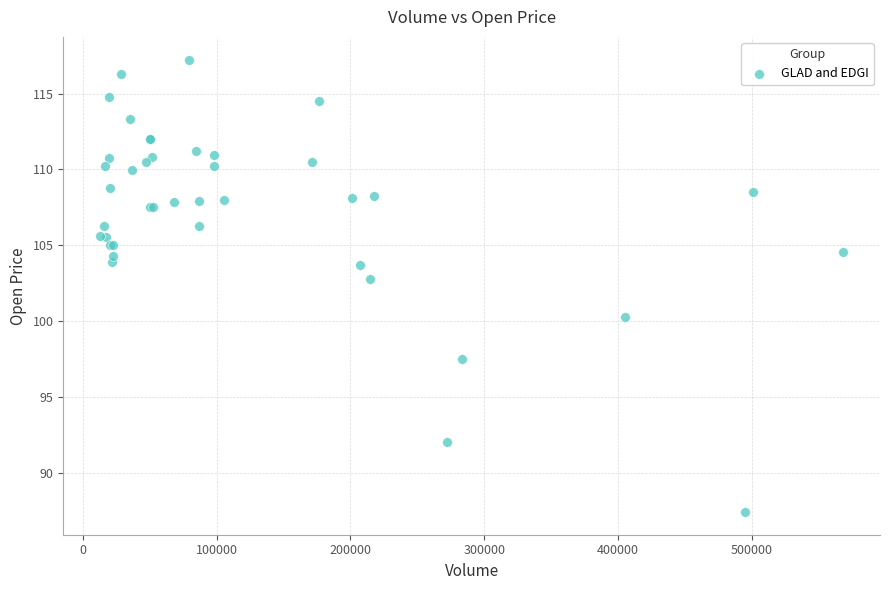

What Y value in the scatter plot is closest to 102?

102.8